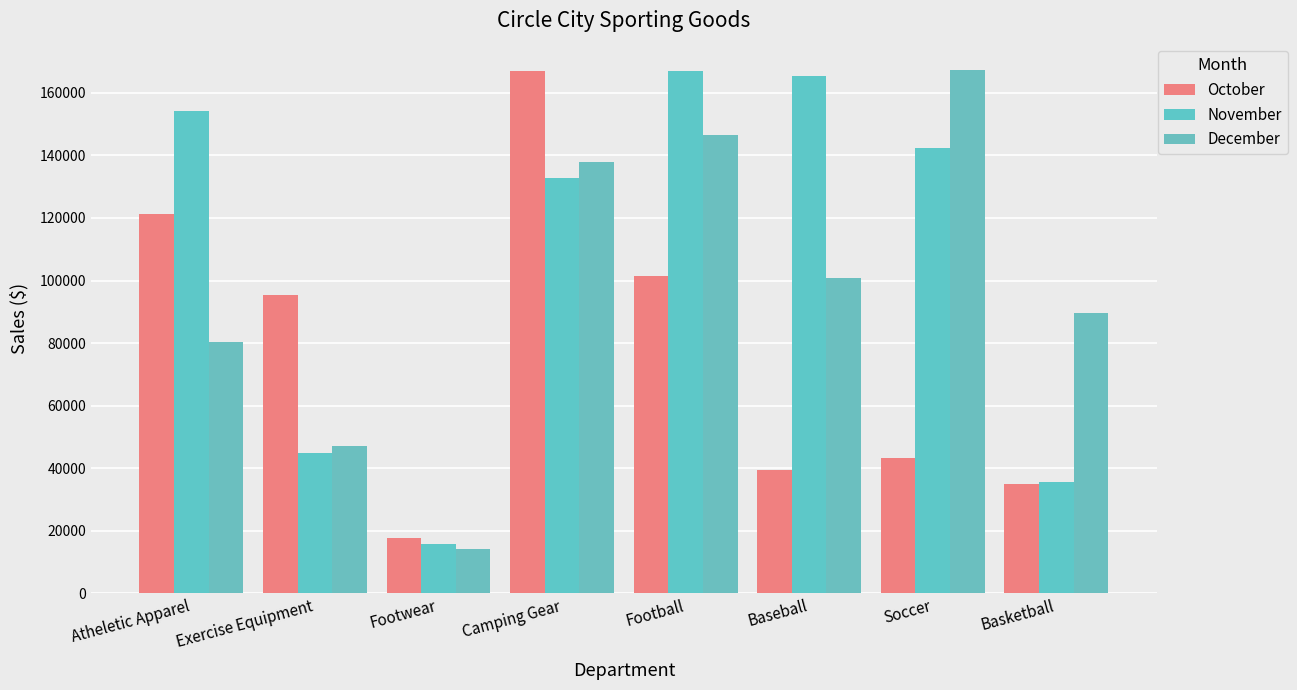

What are all the series names shown in the legend?

October, November, December